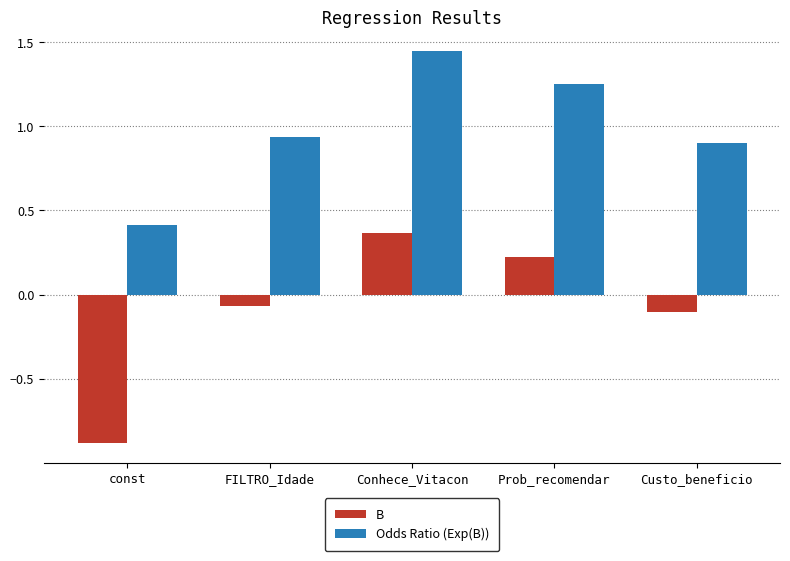

Does the chart contain stacked bars?

No